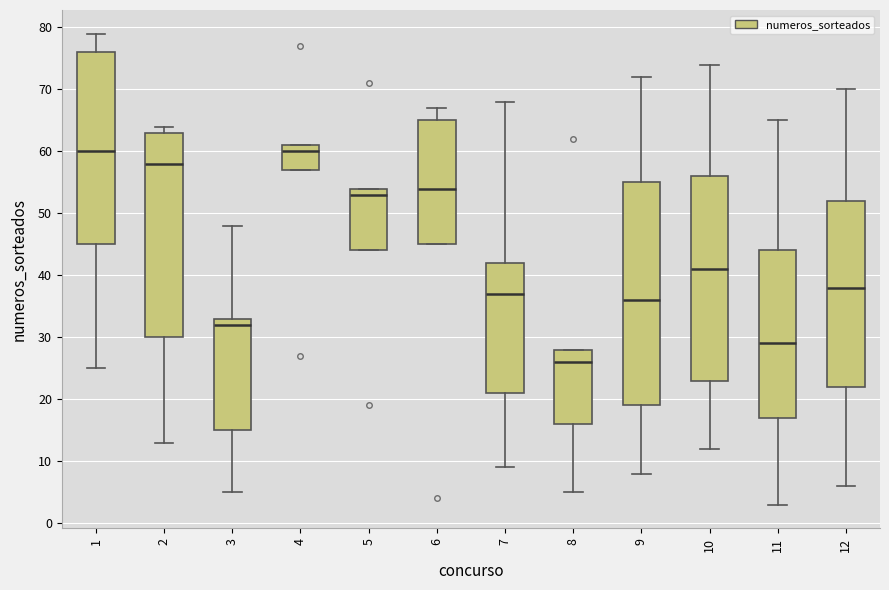

Where does the lower whisker of the box at x = 8 end on the y-axis? The values are not printed on the chart, so give them approximately, as read against the axis.

5